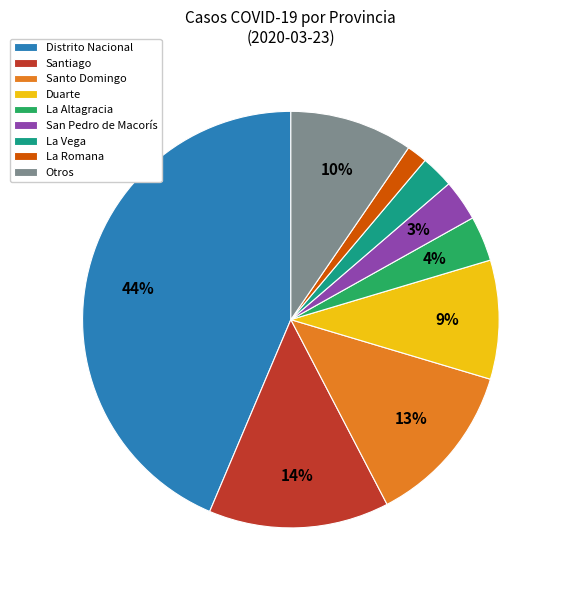

Does any single category account for the majority?

No